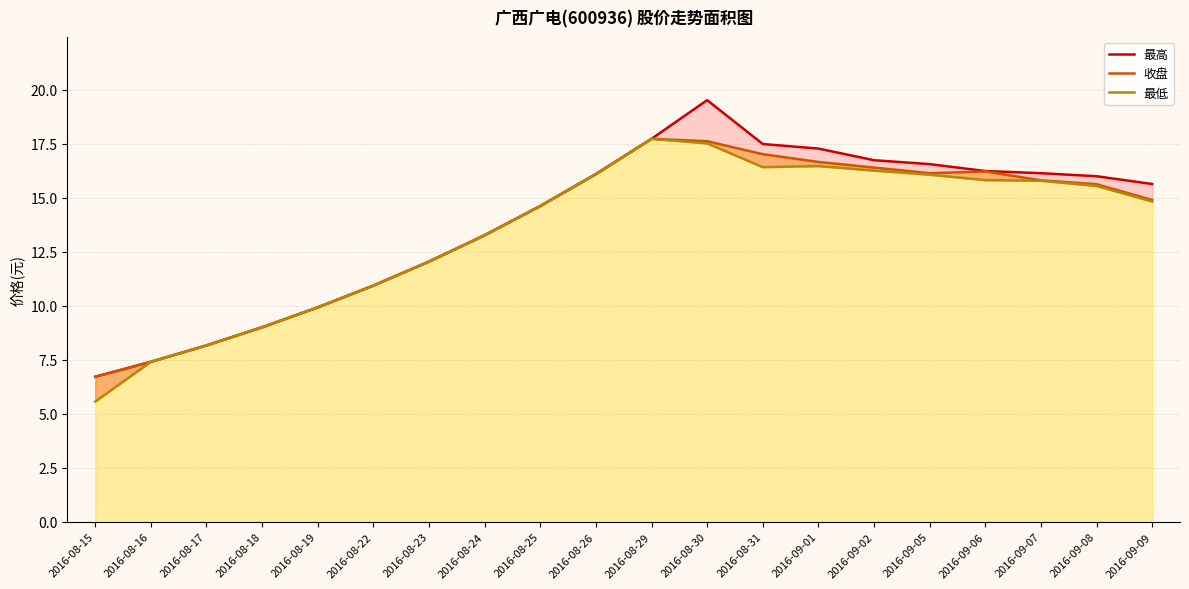

What is the value of the 收盘 point at the 20th from the left?

14.9